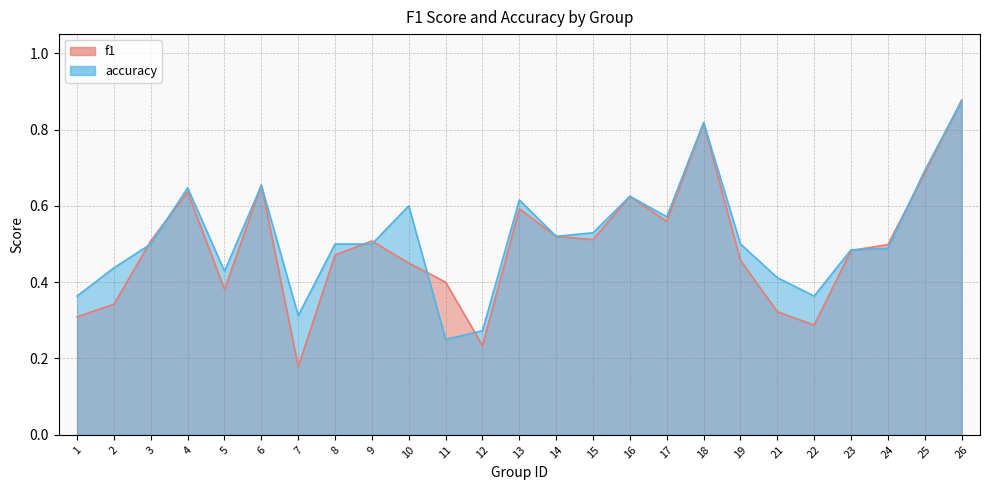

At 19, list the series in order from largest to smallest.

accuracy, f1